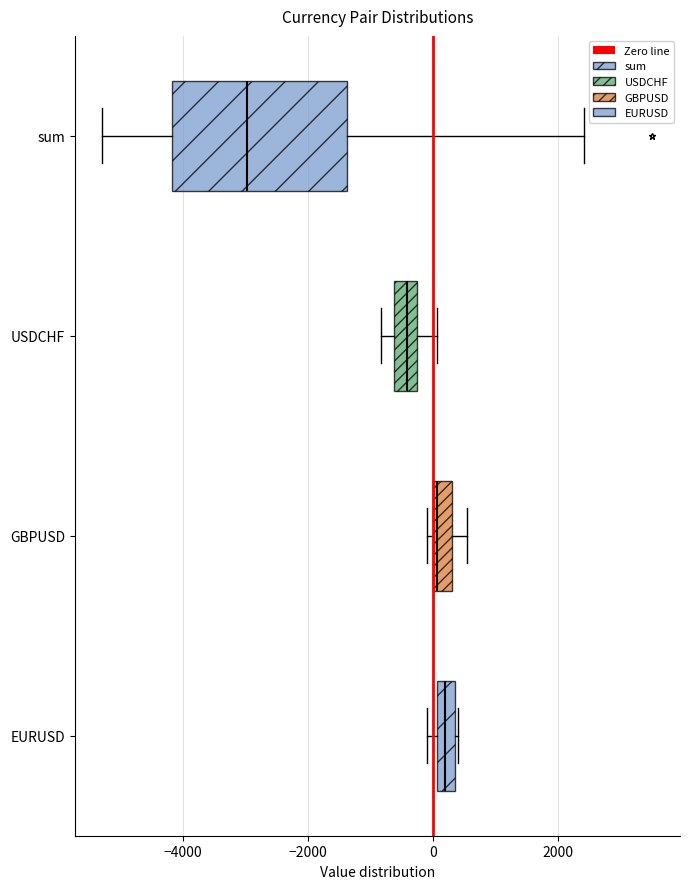

Where is the right edge of the box for EURUSD on the x-axis? The values are not printed on the chart, so give them approximately, as read against the axis.

400